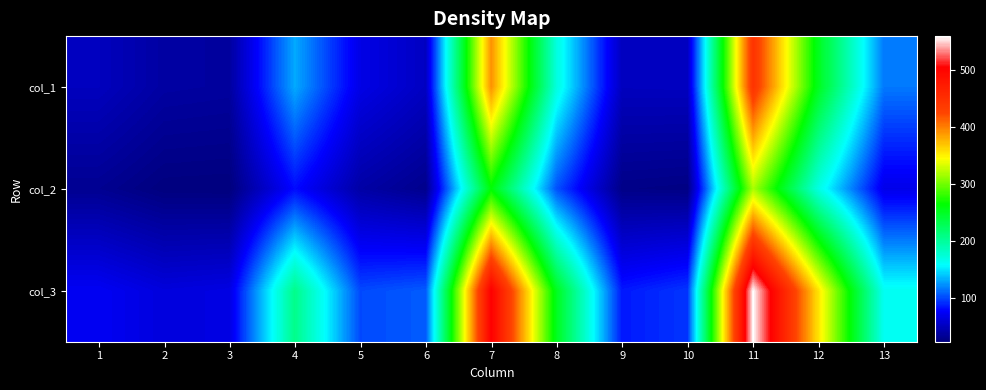

Rank the series by their average value, from lowest to highest.

col_2, col_1, col_3